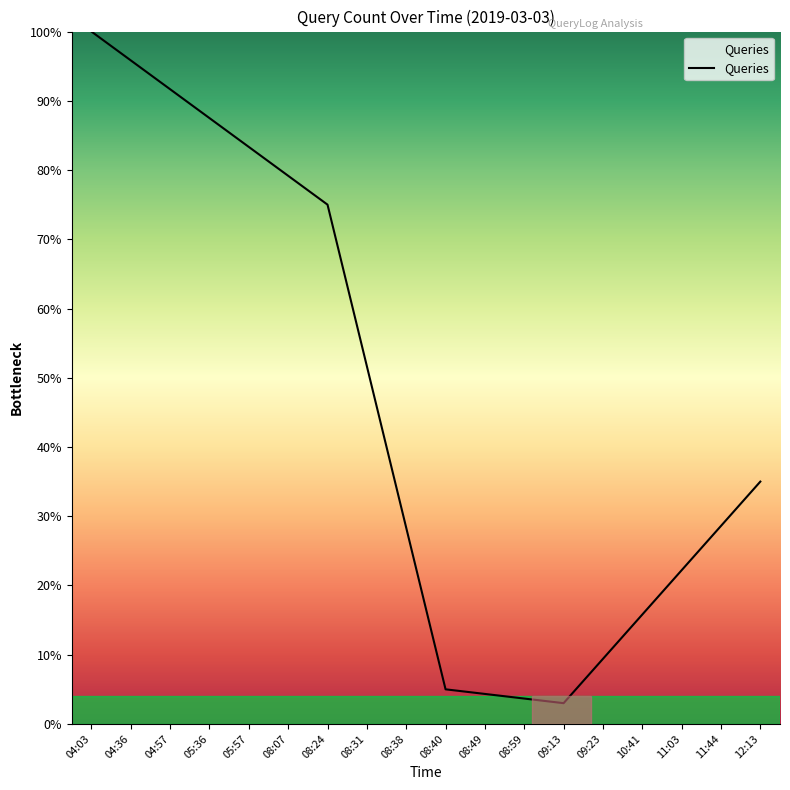

The value at 05:57 is 135.3. True or false?

False